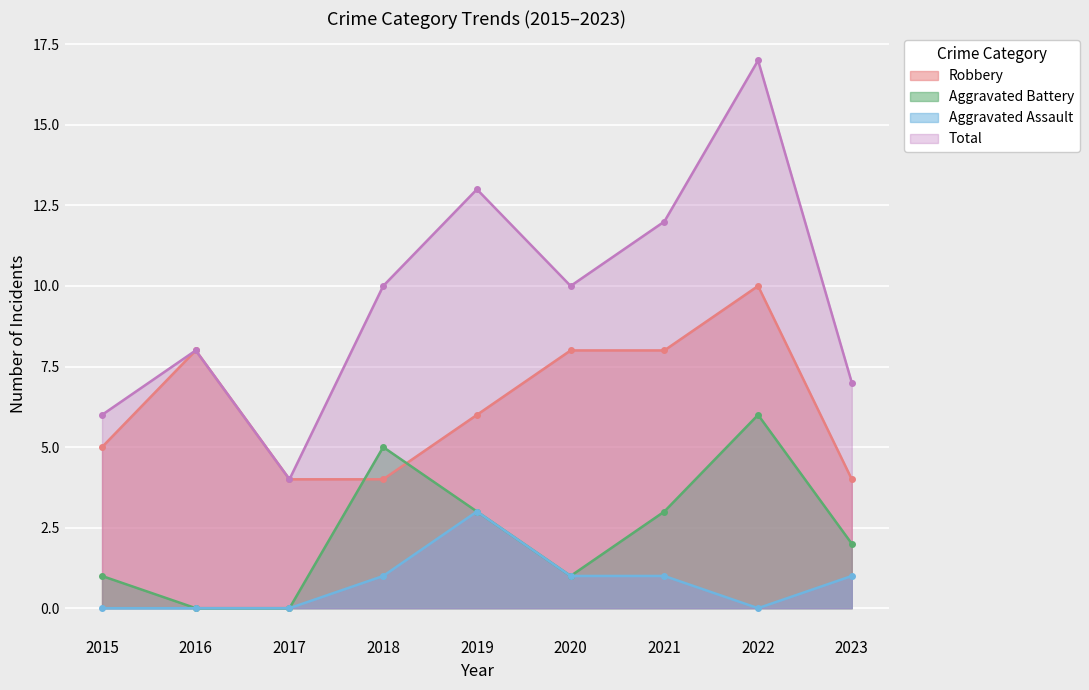

The Aggravated Assault series shows 3 at 2019. True or false?

True